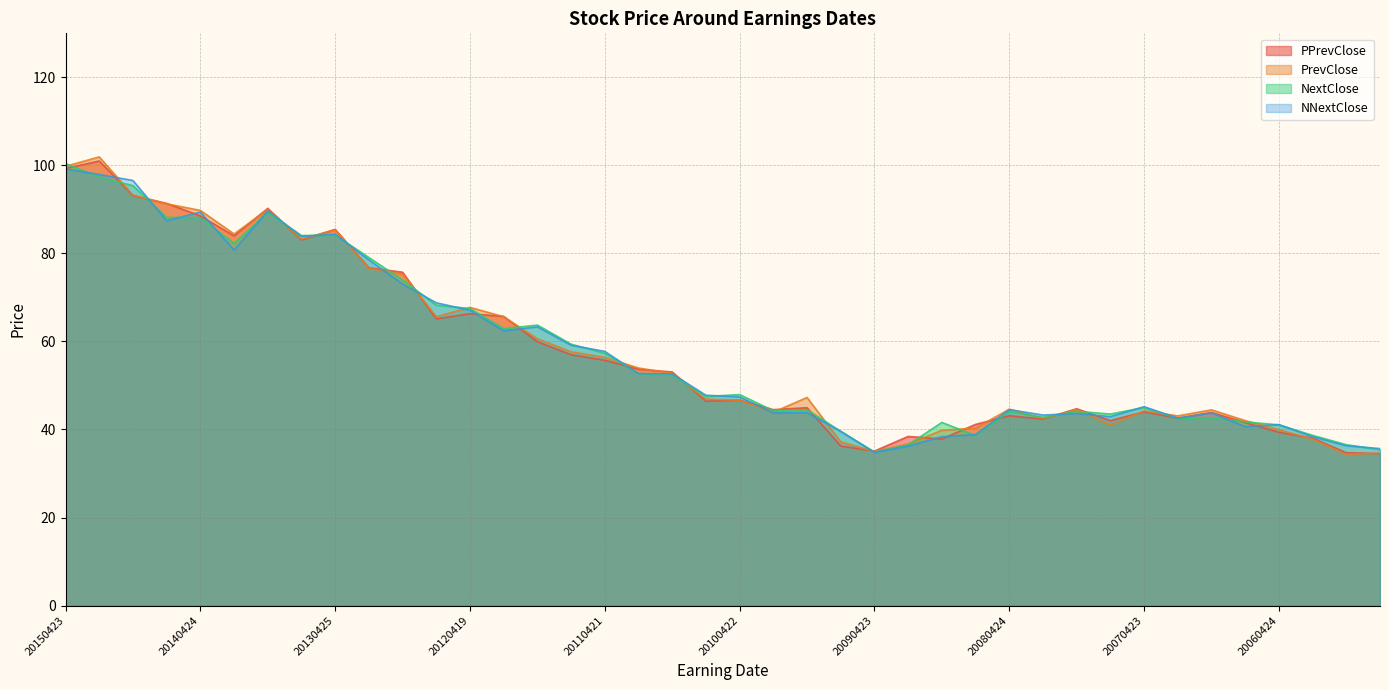

What is the value of the PrevClose point at the 24th from the left?

37.2